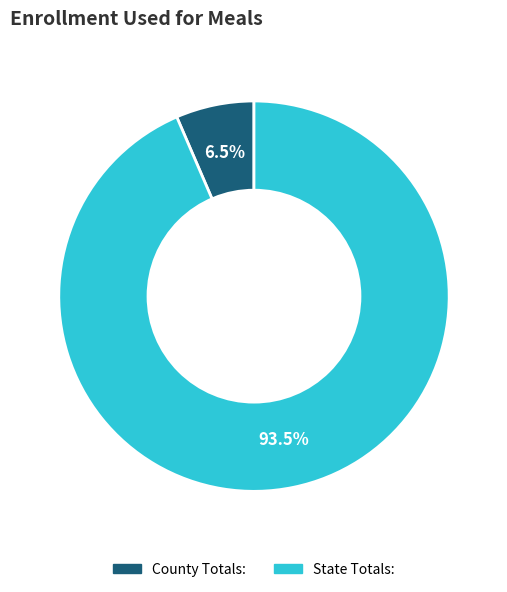

To the nearest percent, what is the difference between the largest and smallest slice percentages?

87%